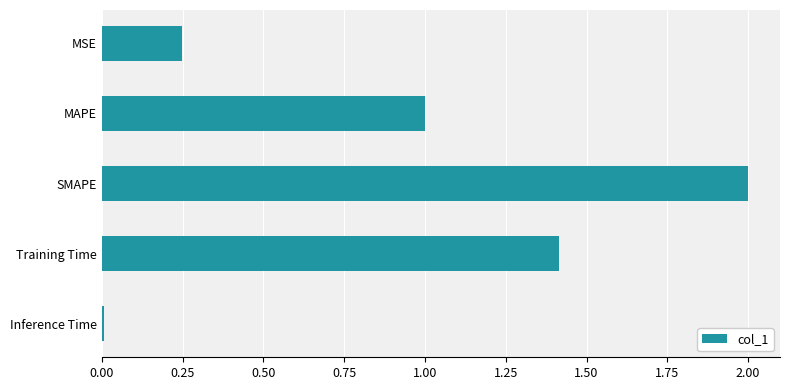

Rank the categories by value from highest to lowest.

SMAPE, Training Time, MAPE, MSE, Inference Time